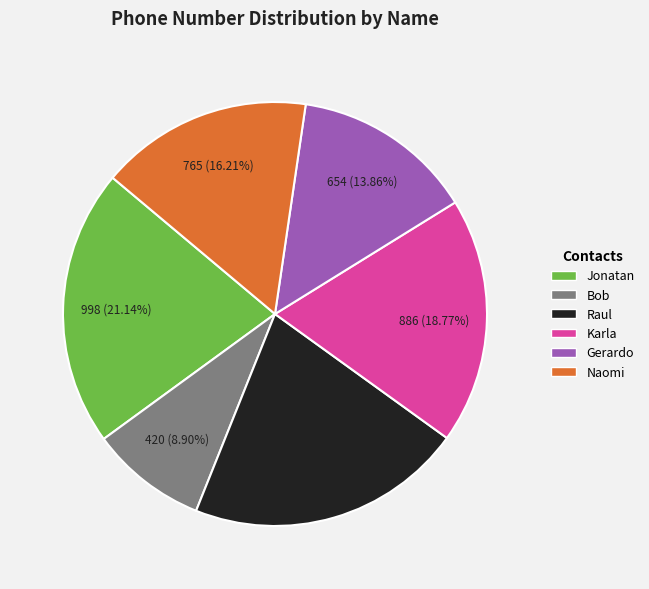

Which category has the smallest portion of the pie?

Bob